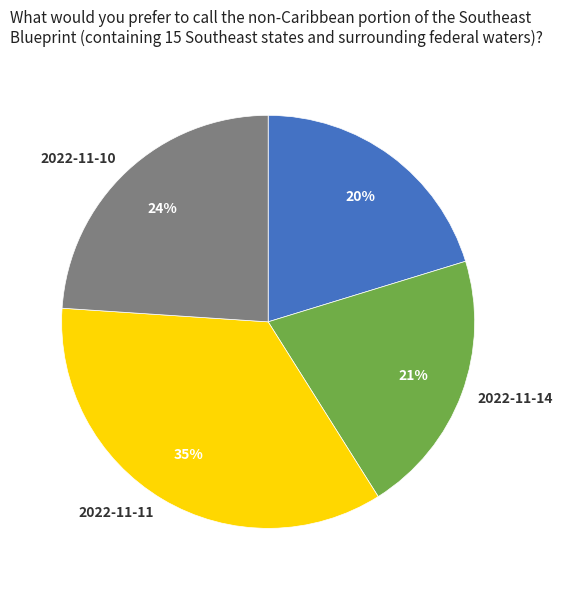

To the nearest percent, what is the difference between the 2022-11-11 and 2022-11-14 slice percentages?

14%